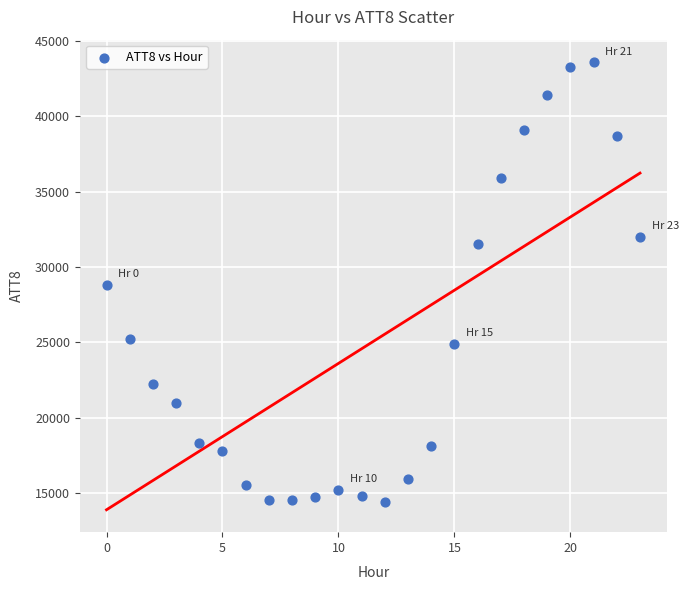

What is the range of Y values (max minus min)?

29200